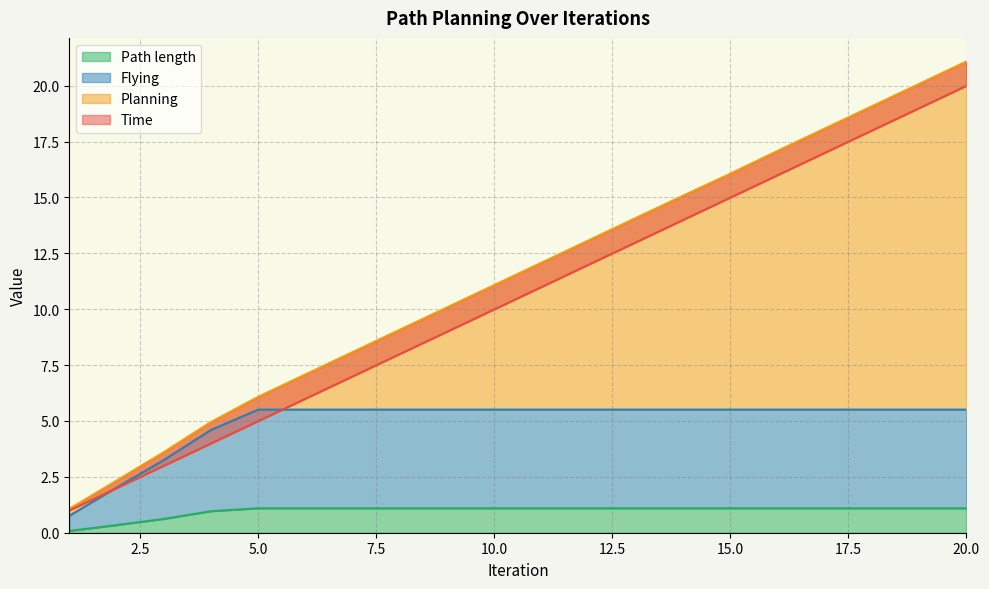

What is the maximum value for Path length?

1.1